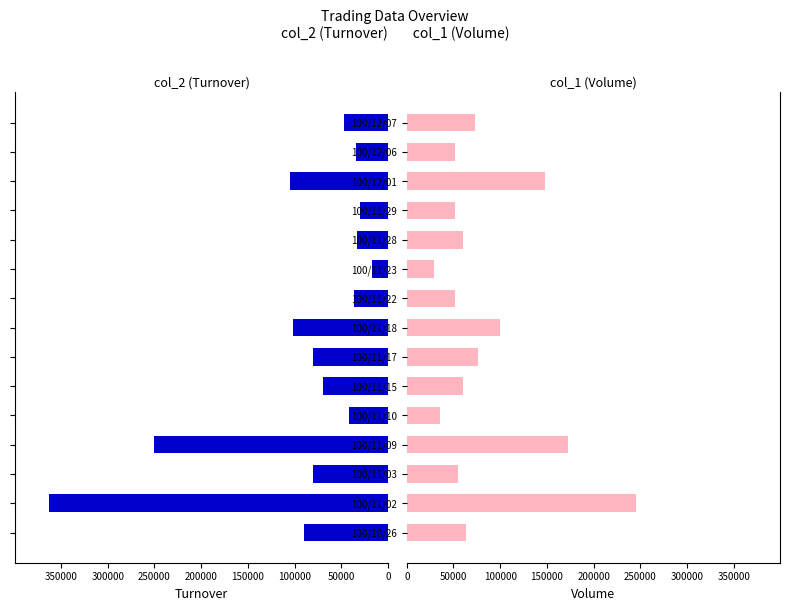

What are all the series names shown in the legend?

col_2 (Turnover), col_1 (Volume)